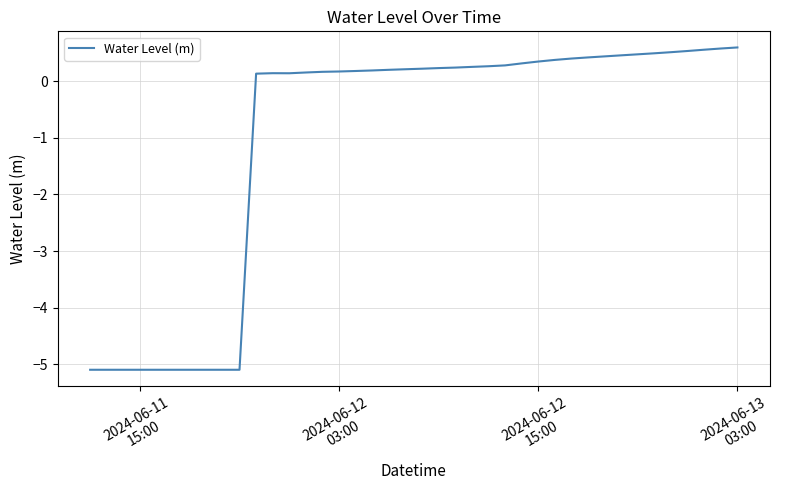

Does the chart display data point markers on the line(s)?

No